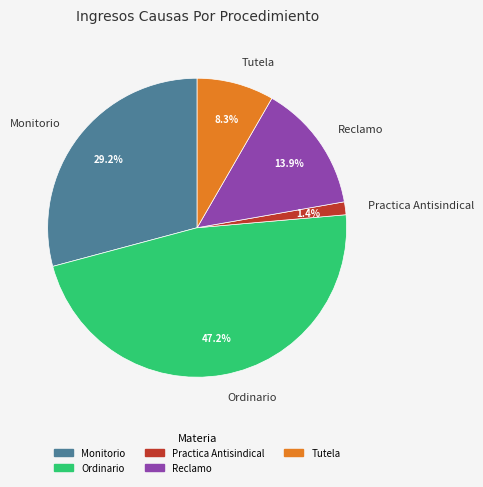

Is Tutela the majority of the pie?

No